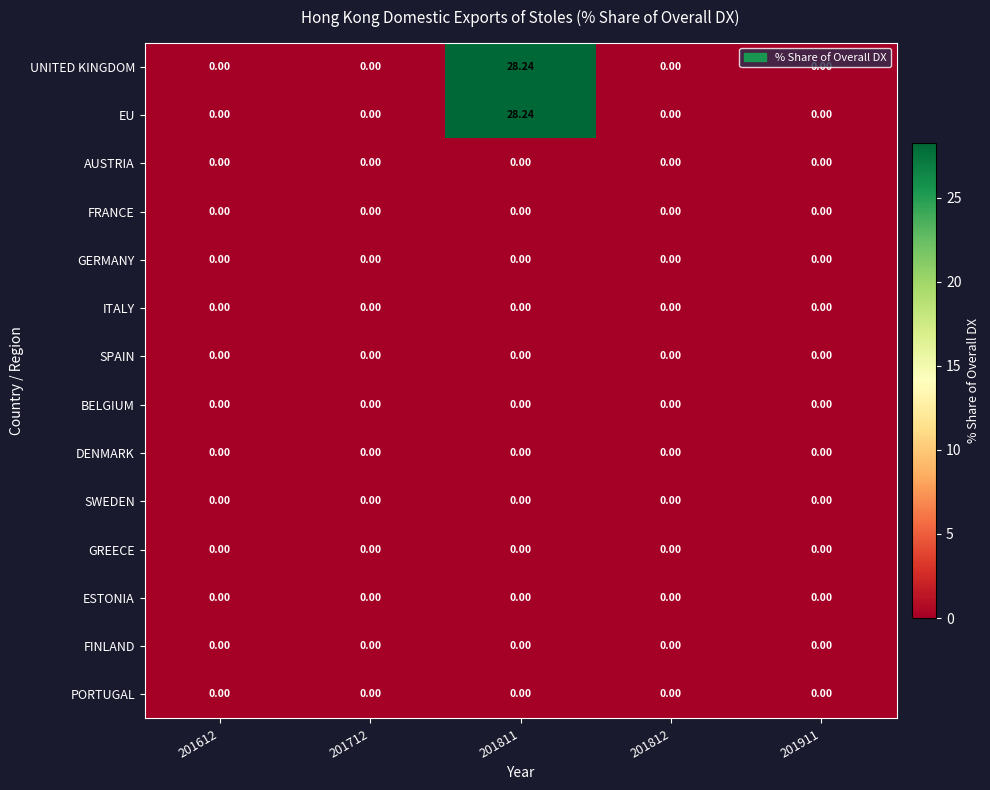

At which category does the chart reach its minimum across all series?

201612